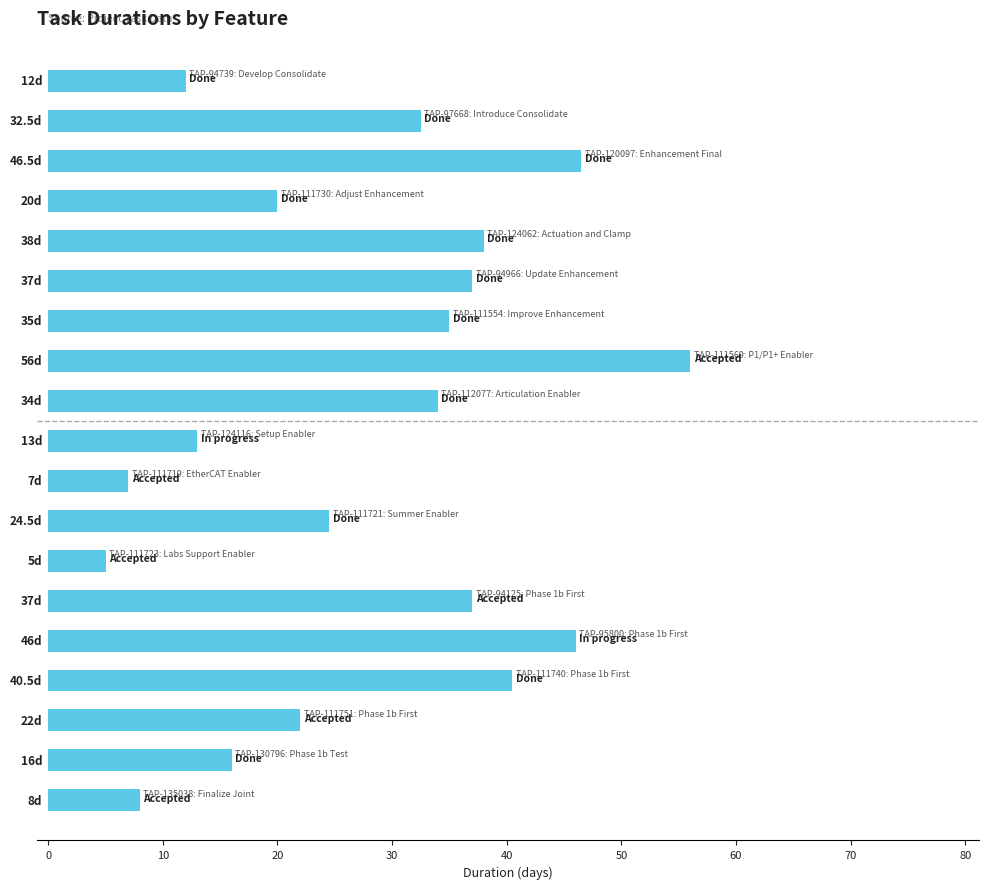

Reading top to bottom, list all the values displayed in this chart.

12.0	32.5	46.5	20.0	38.0	37.0	35.0	56.0	34.0	13.0	7.0	24.5	5.0	37.0	46.0	40.5	22.0	16.0	8.0